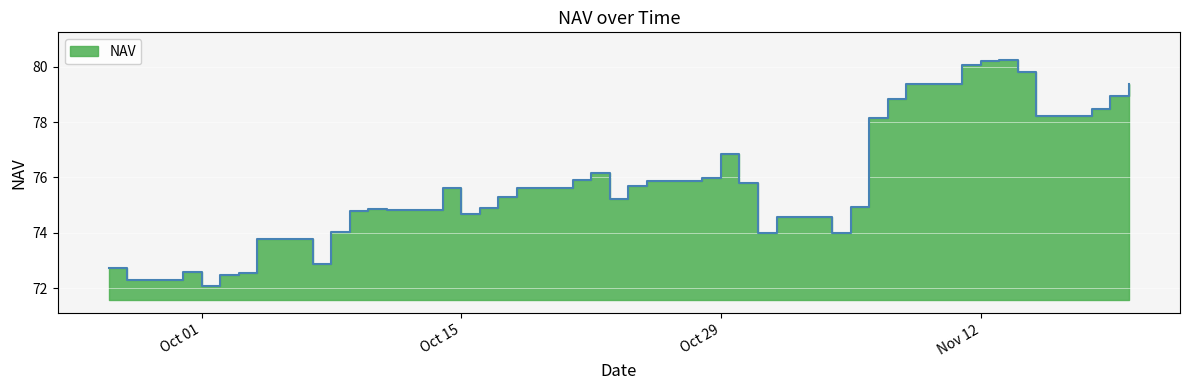

True or false: the data shows 74.0 at 2024-10-08.

True